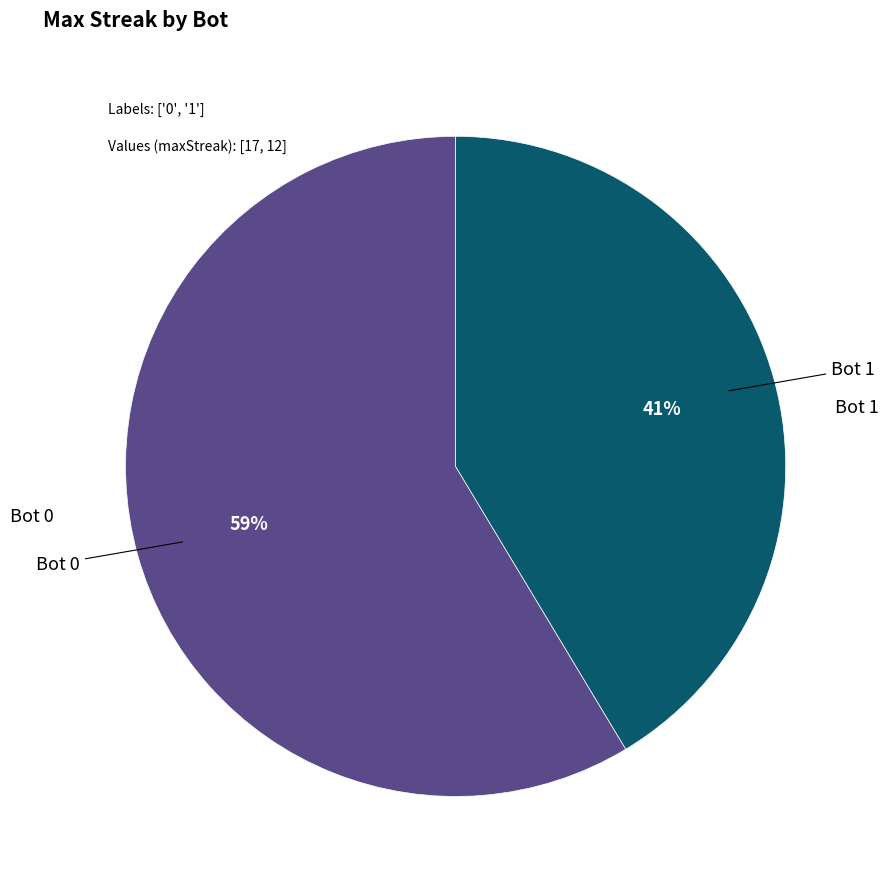

Combined, do Bot 1 and Bot 0 account for over 50%?

Yes